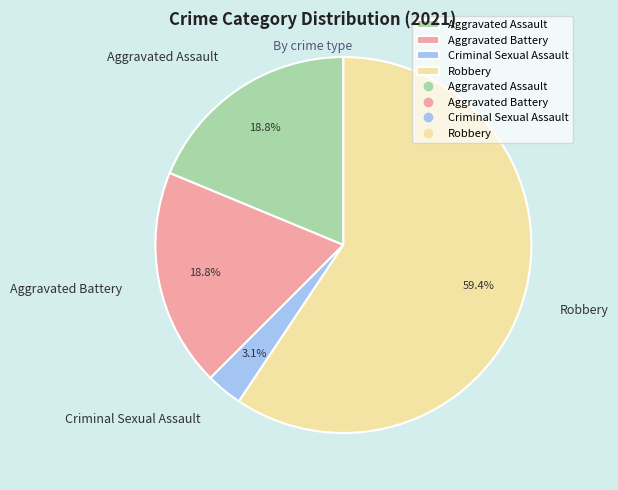

Which has a higher value, Robbery or Criminal Sexual Assault?

Robbery